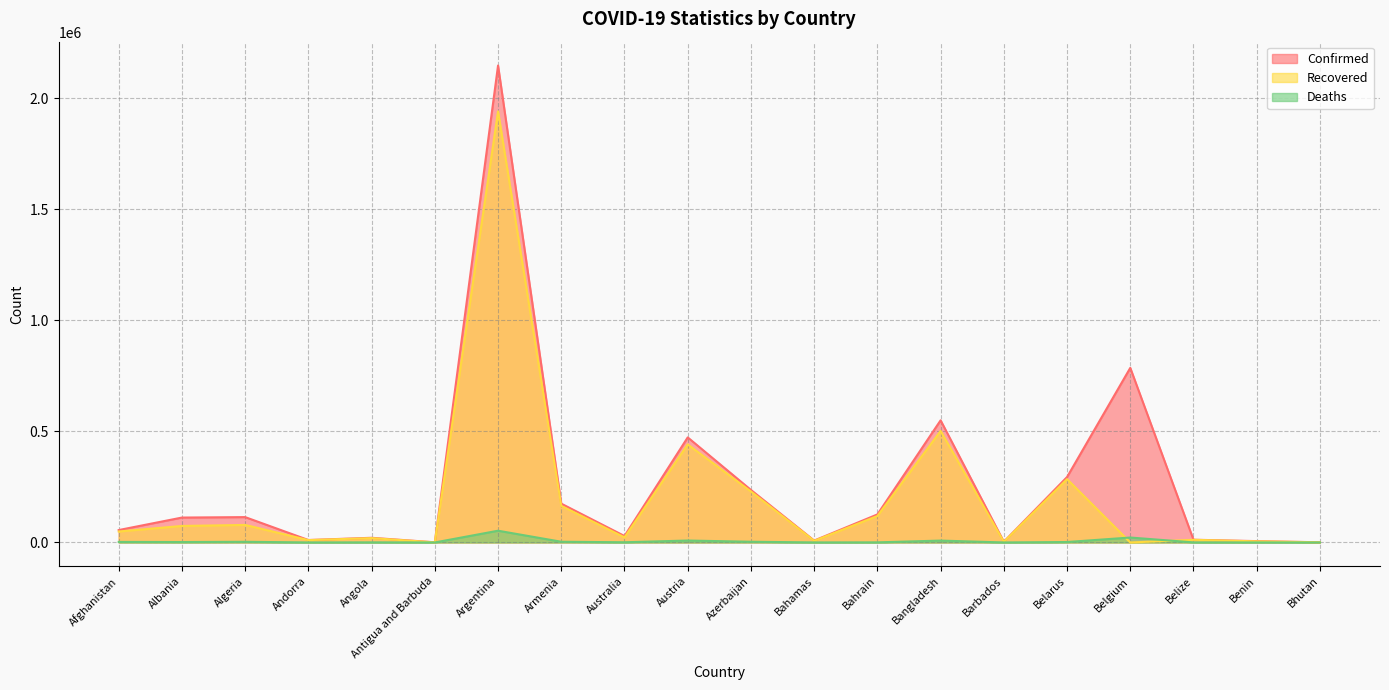

Rank the series at Andorra from lowest to highest value.

Deaths, Recovered, Confirmed